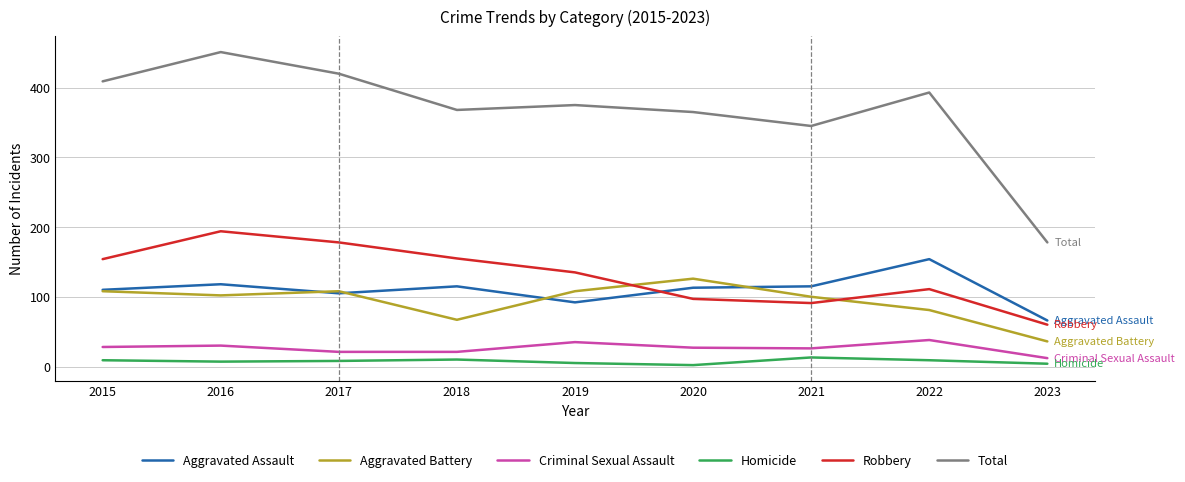

Rank the series at 2016 from lowest to highest value.

Homicide, Criminal Sexual Assault, Aggravated Battery, Aggravated Assault, Robbery, Total